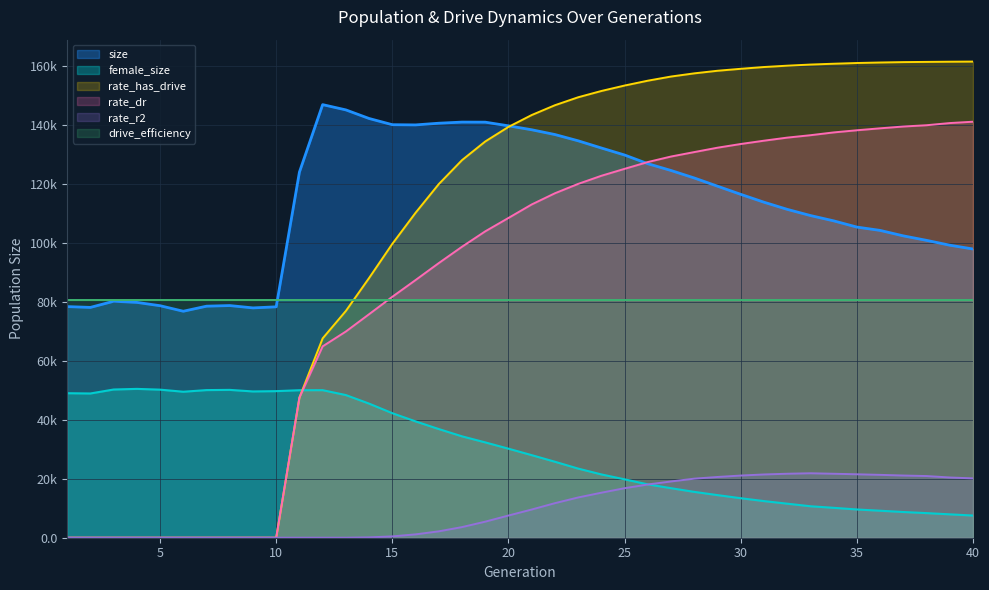

The rate_r2 series shows 15270.7 at 24. True or false?

True